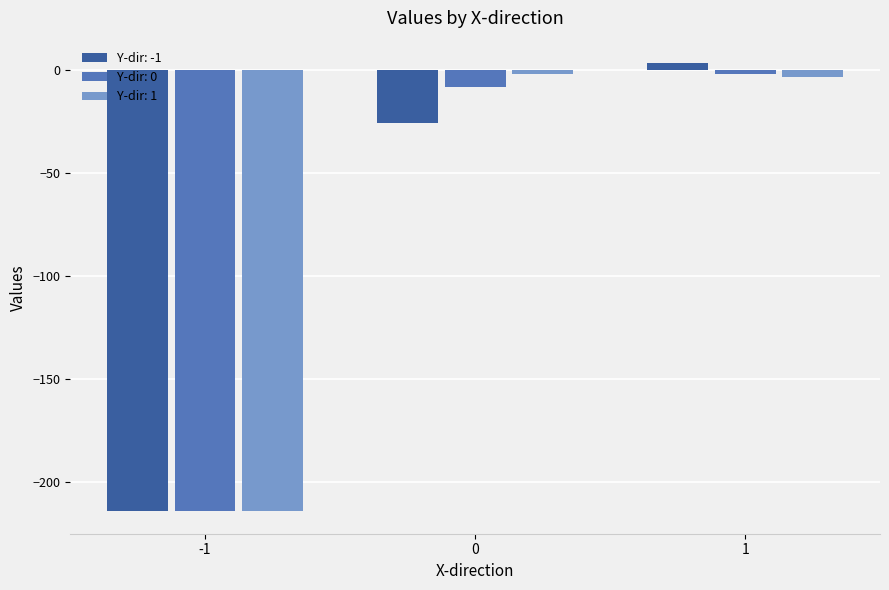

Which series has the widest spread of values?

Y-dir: -1